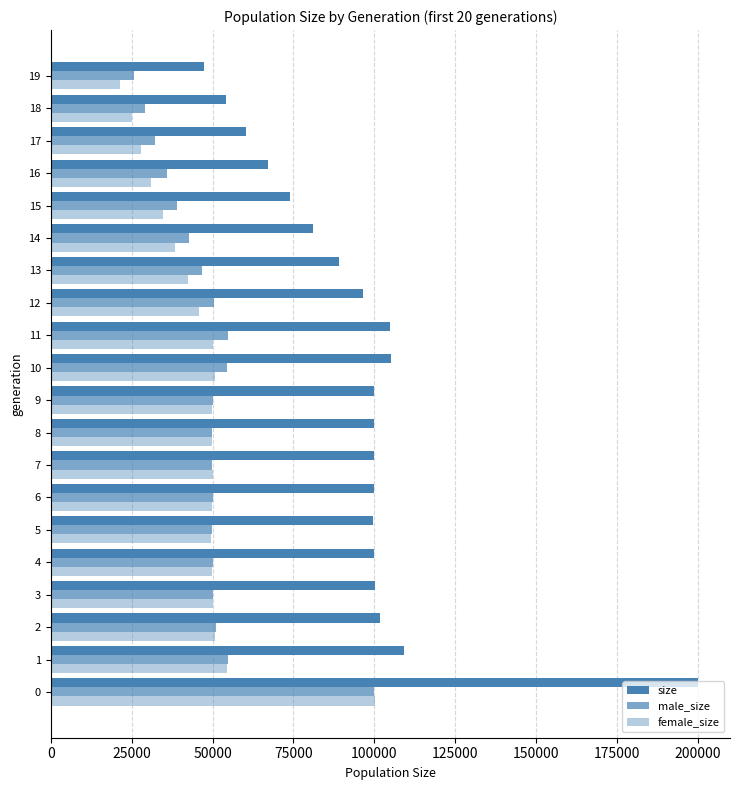

How many data points in male_size are less than 50032?

10